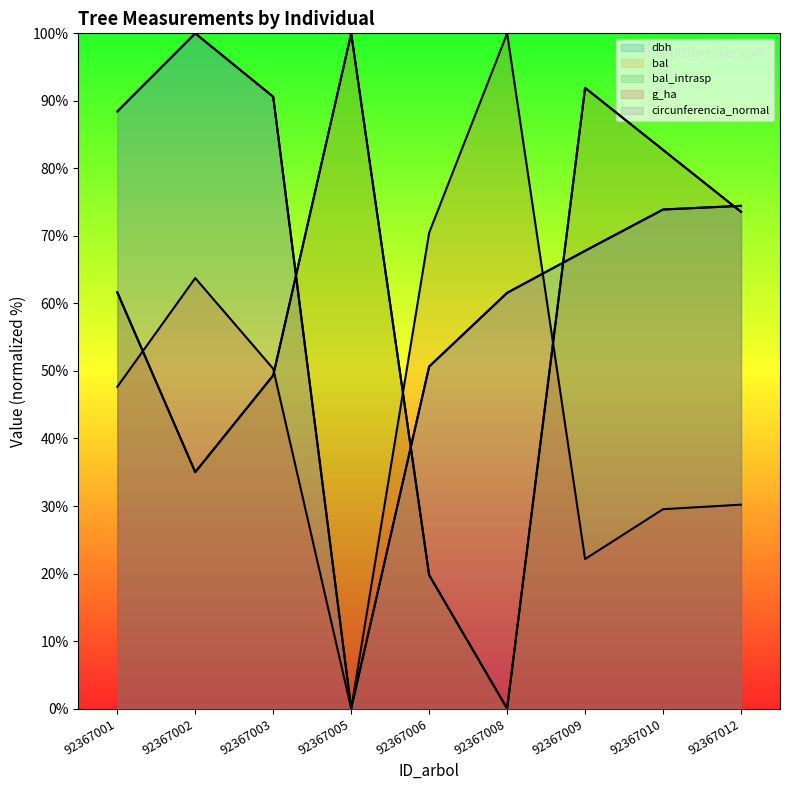

What is the total value across all series at 92367005?

200.0